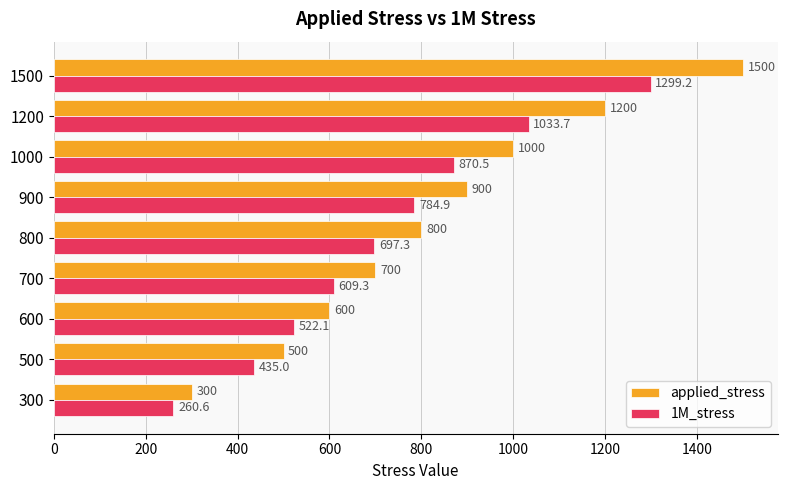

Where is applied_stress nearest to the value 900?

900